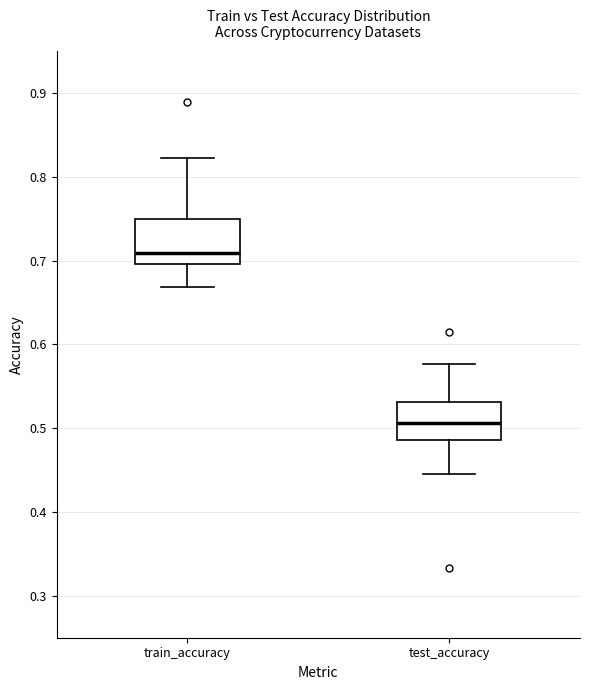

Which box has the highest median line?

train_accuracy